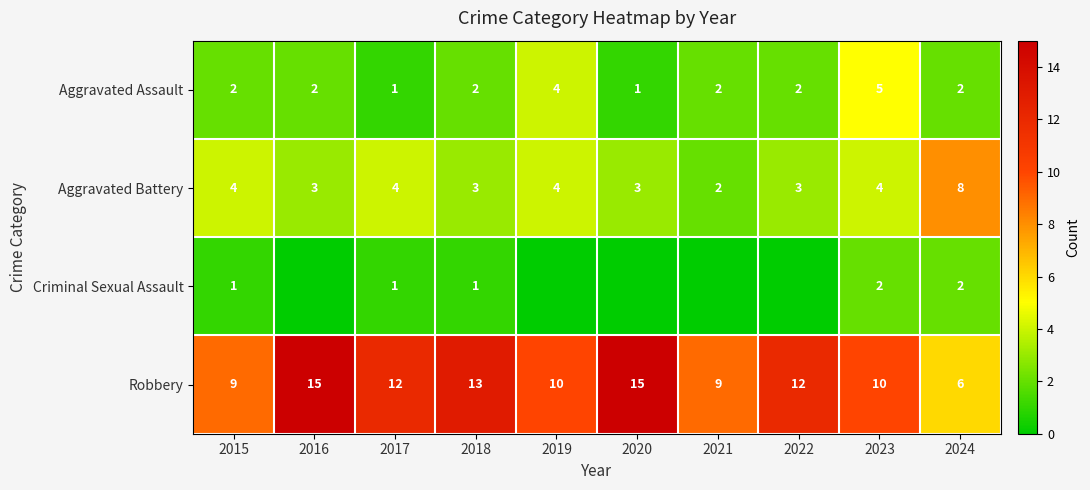

At which category does the chart reach its minimum across all series?

2016